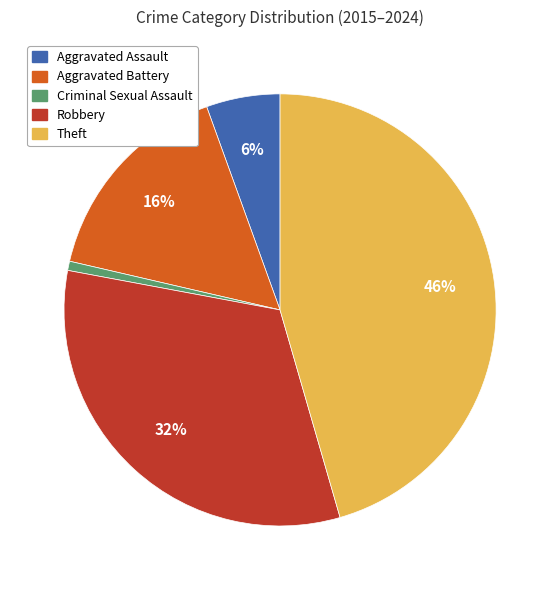

Which category has the smallest portion of the pie?

Criminal Sexual Assault